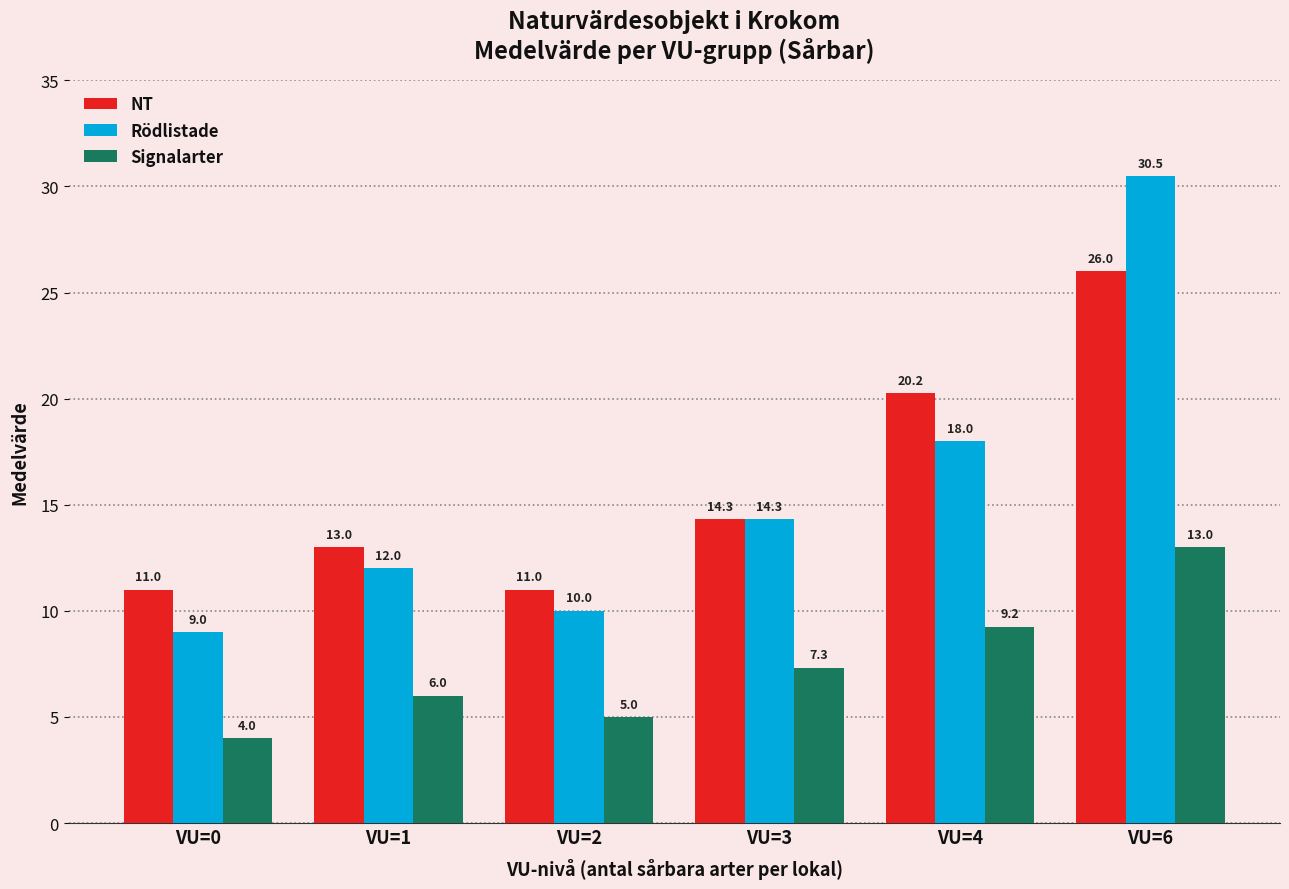

At VU=2, list the series in order from largest to smallest.

NT, Rödlistade, Signalarter